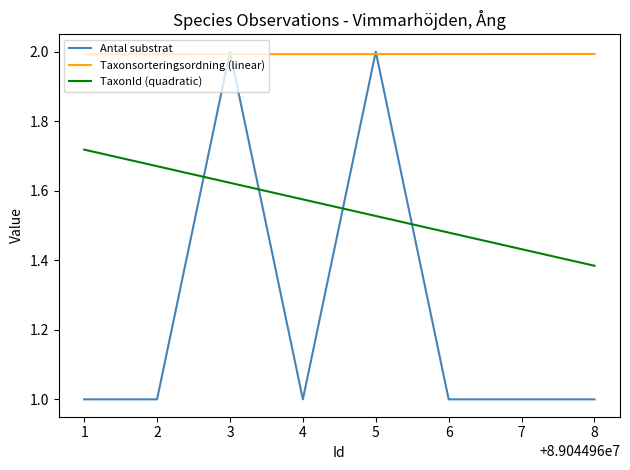

What is the spread (max minus min) of values at 8?

1.0